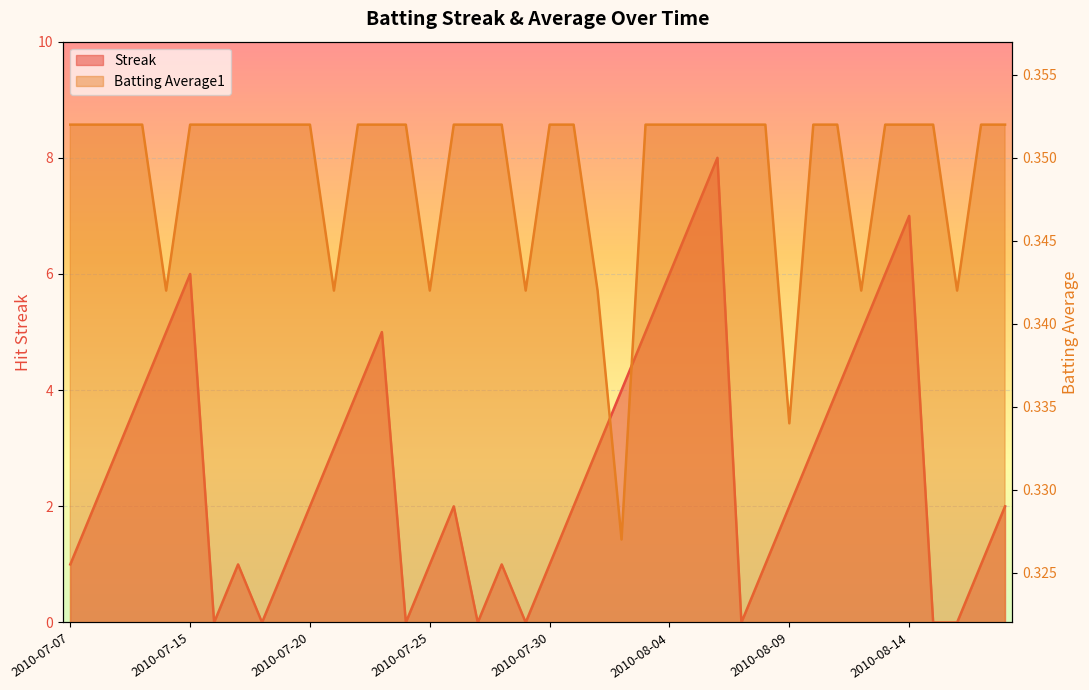

Reading right to left, what are all the values shown in this chart?

Streak: 2010-08-18=2.0	2010-08-17=1.0	2010-08-16=0.0	2010-08-15=0.0	2010-08-14=7.0	2010-08-13=6.0	2010-08-12=5.0	2010-08-11=4.0	2010-08-10=3.0	2010-08-09=2.0	2010-08-08=1.0	2010-08-07=0.0	2010-08-06=8.0	2010-08-05=7.0	2010-08-04=6.0	2010-08-03=5.0	2010-08-02=4.0	2010-08-01=3.0	2010-07-31=2.0	2010-07-30=1.0	2010-07-29=0.0	2010-07-28=1.0	2010-07-27=0.0	2010-07-26=2.0	2010-07-25=1.0	2010-07-24=0.0	2010-07-23=5.0	2010-07-22=4.0	2010-07-21=3.0	2010-07-20=2.0	2010-07-19=1.0	2010-07-18=0.0	2010-07-17=1.0	2010-07-16=0.0	2010-07-15=6.0	2010-07-11=5.0	2010-07-10=4.0	2010-07-09=3.0	2010-07-08=2.0	2010-07-07=1.0
Batting Average1: 2010-08-18=0.4	2010-08-17=0.4	2010-08-16=0.3	2010-08-15=0.4	2010-08-14=0.4	2010-08-13=0.4	2010-08-12=0.3	2010-08-11=0.4	2010-08-10=0.4	2010-08-09=0.3	2010-08-08=0.4	2010-08-07=0.4	2010-08-06=0.4	2010-08-05=0.4	2010-08-04=0.4	2010-08-03=0.4	2010-08-02=0.3	2010-08-01=0.3	2010-07-31=0.4	2010-07-30=0.4	2010-07-29=0.3	2010-07-28=0.4	2010-07-27=0.4	2010-07-26=0.4	2010-07-25=0.3	2010-07-24=0.4	2010-07-23=0.4	2010-07-22=0.4	2010-07-21=0.3	2010-07-20=0.4	2010-07-19=0.4	2010-07-18=0.4	2010-07-17=0.4	2010-07-16=0.4	2010-07-15=0.4	2010-07-11=0.3	2010-07-10=0.4	2010-07-09=0.4	2010-07-08=0.4	2010-07-07=0.4